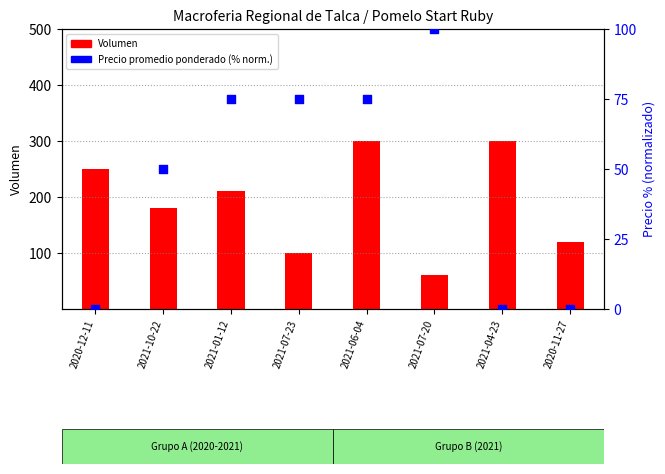

At which category is the sum across all series the highest?

2021-06-04